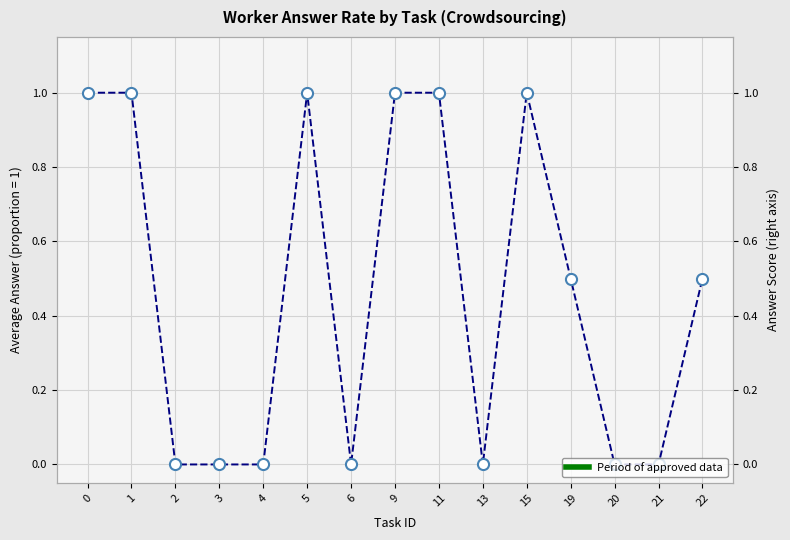

What is the difference between the maximum and minimum values?

1.0